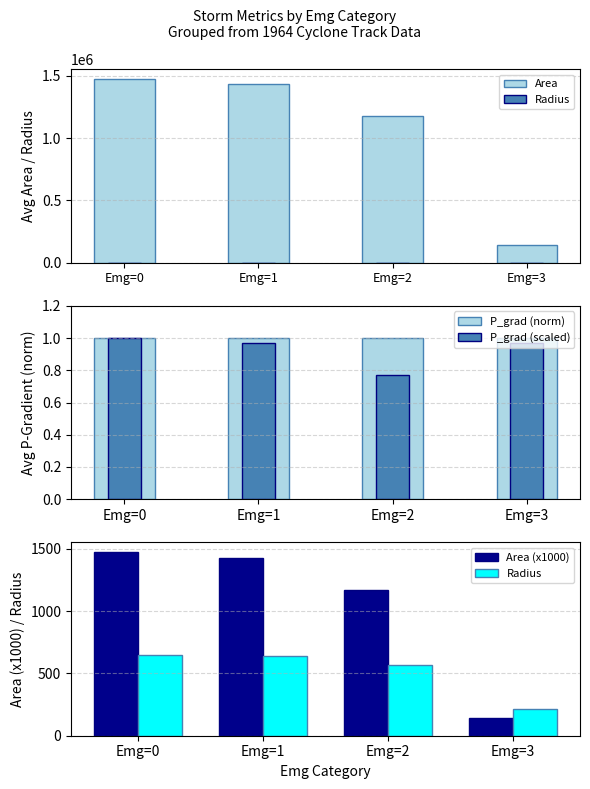

True or false: Area has a value of 1172875.0 at Emg=2.

True